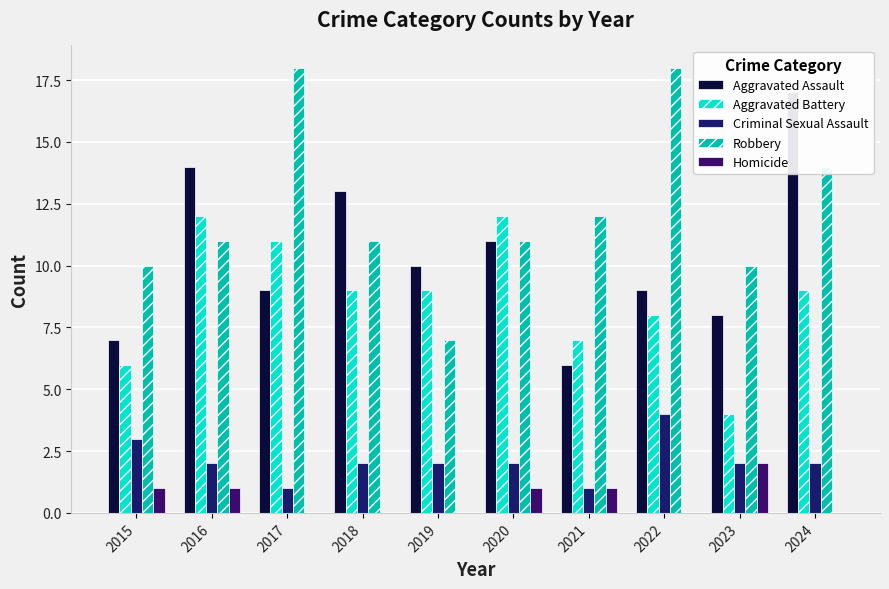

What is the value of the Robbery bar at the 3rd from the left?

18